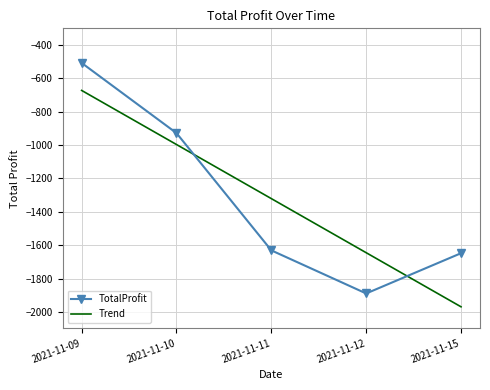

What is the total value across all series at 2021-11-15?

-3615.2